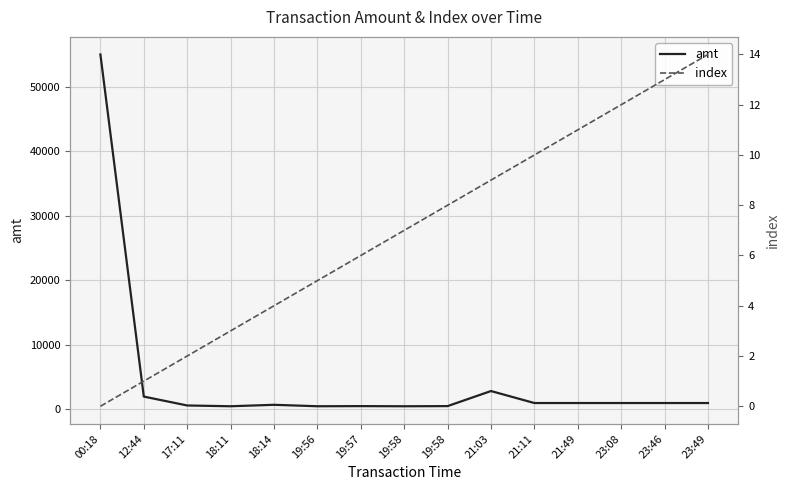

How many data points in index are less than 7?

7